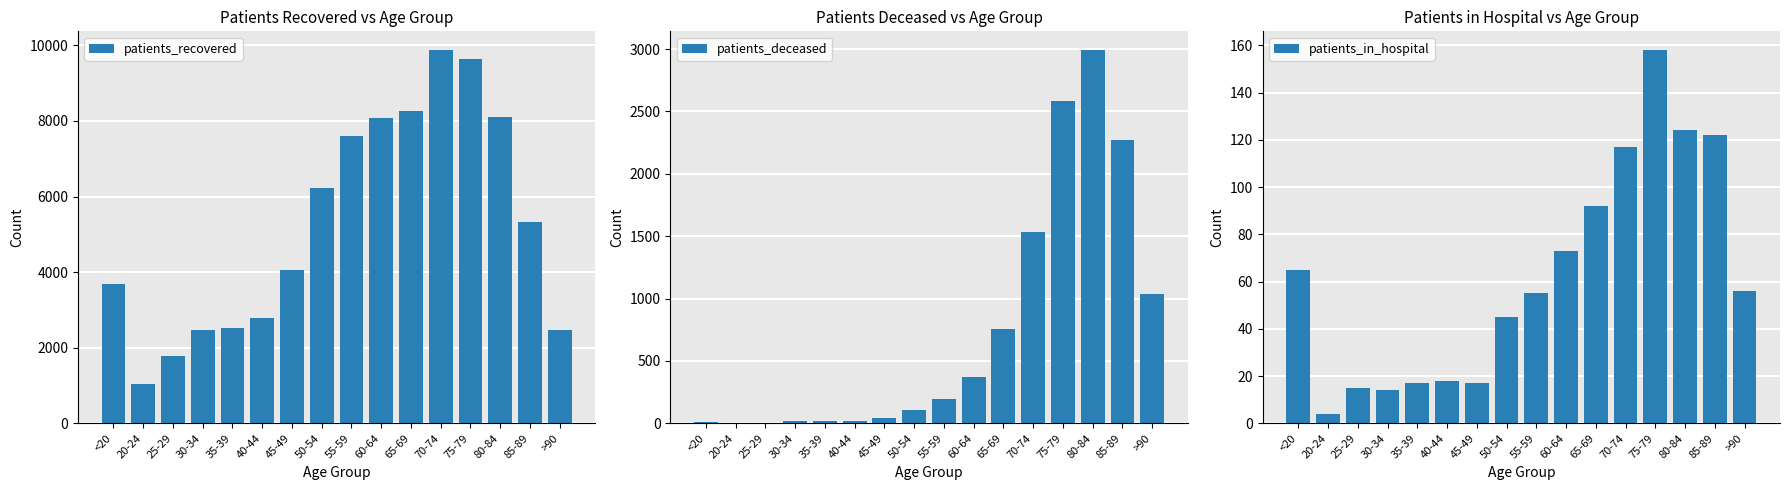

At how many categories does at least one series exceed 8883?

2